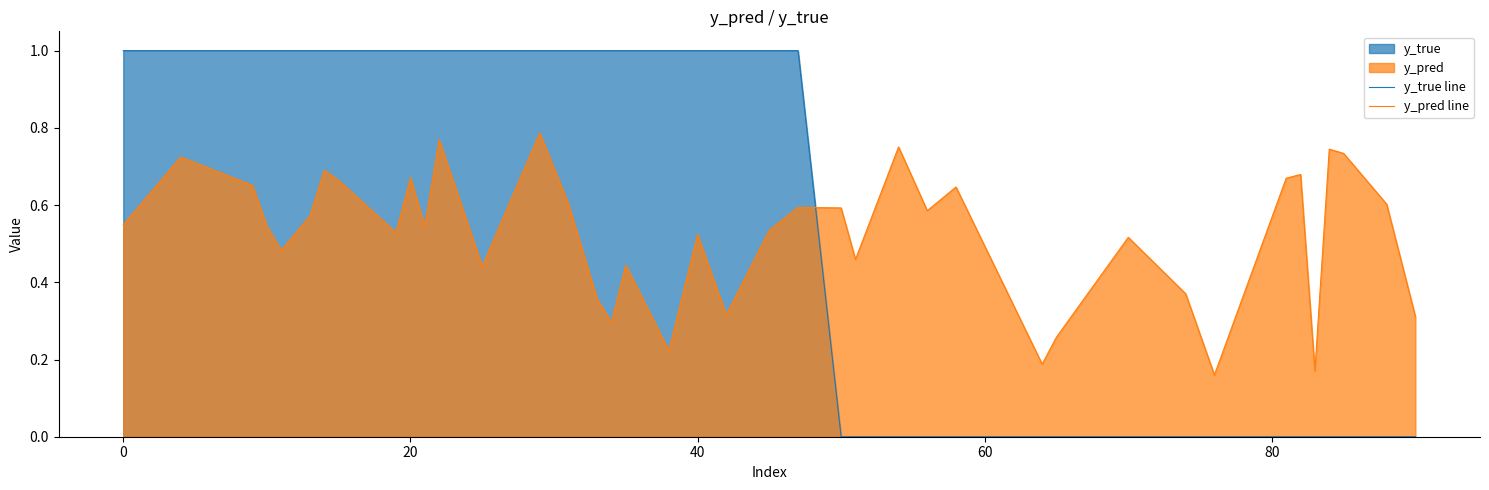

Which series has the largest total across all categories?

y_true line